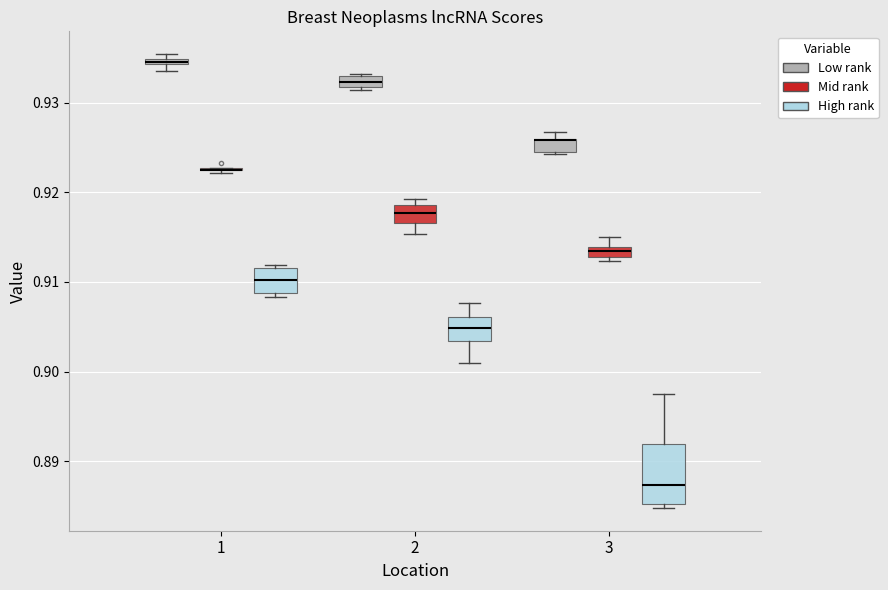

Where is the upper edge of the box for 1 (High rank) on the y-axis? The values are not printed on the chart, so give them approximately, as read against the axis.

0.912